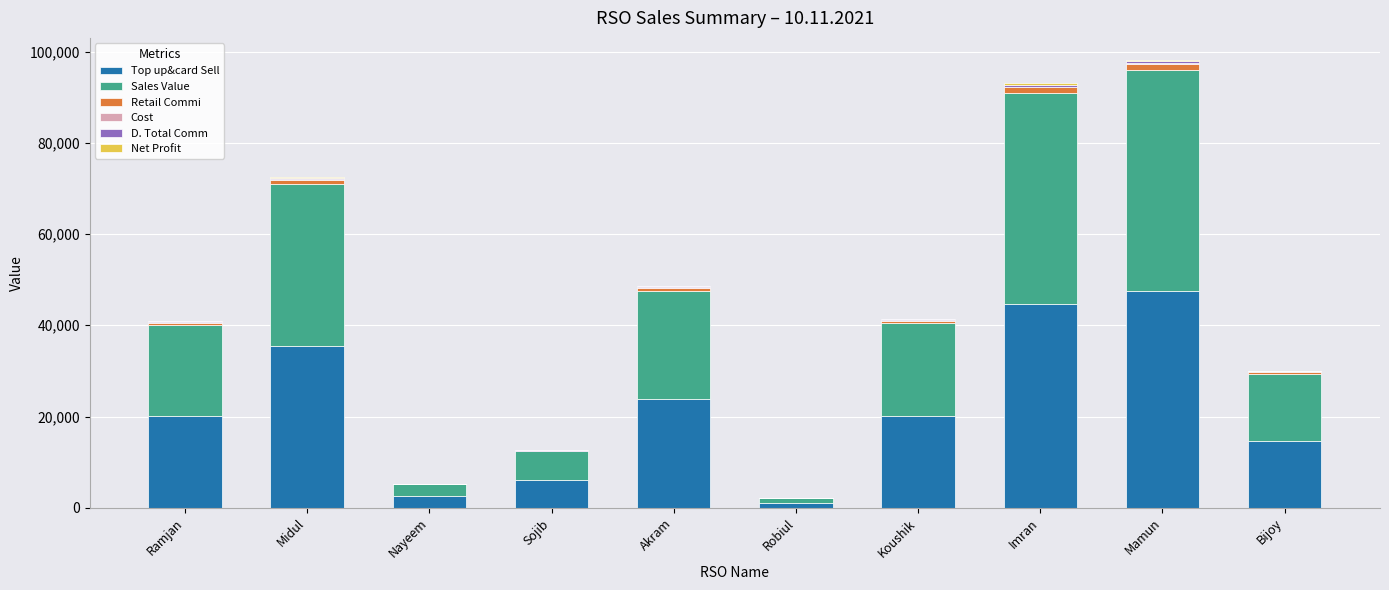

How many distinct data groups are displayed?

6